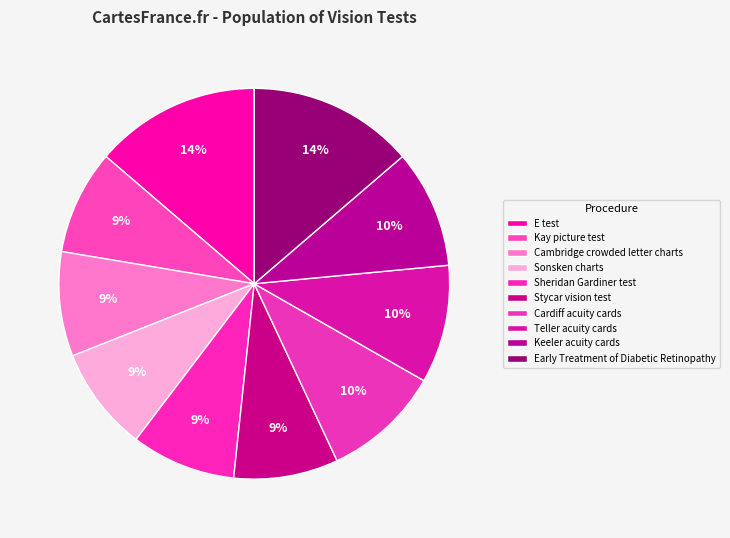

Does Teller acuity cards represent more than half of the total?

No